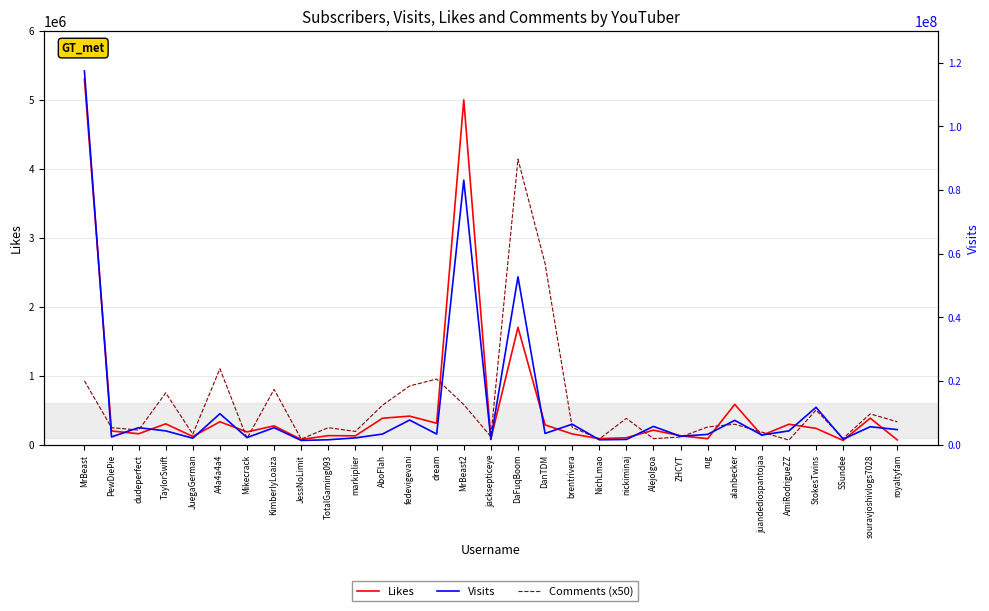

How many interior local valleys does the Likes series have?

11